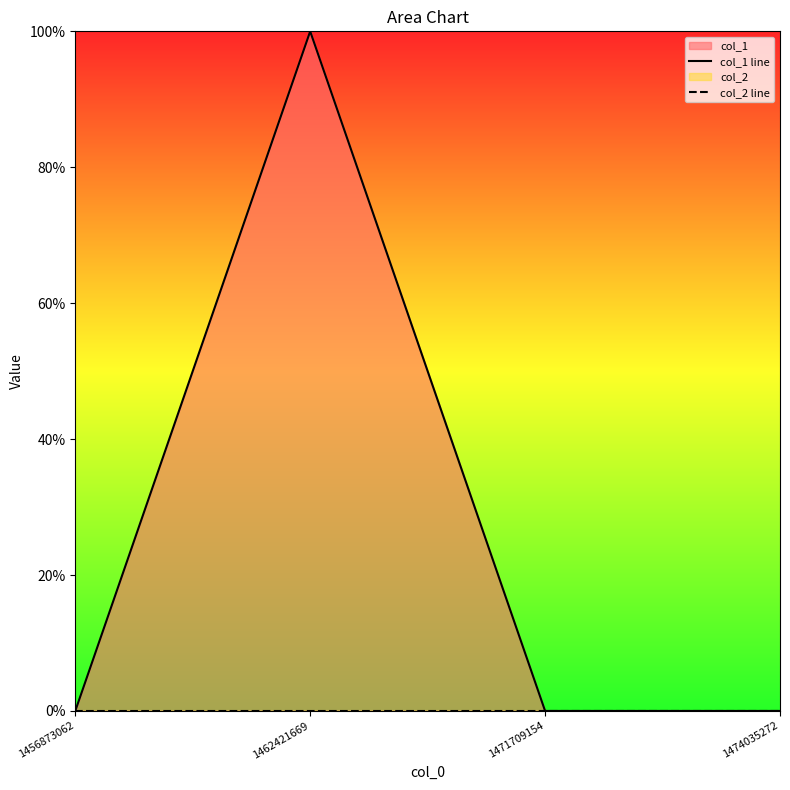

Does the chart display data point markers on the line(s)?

No